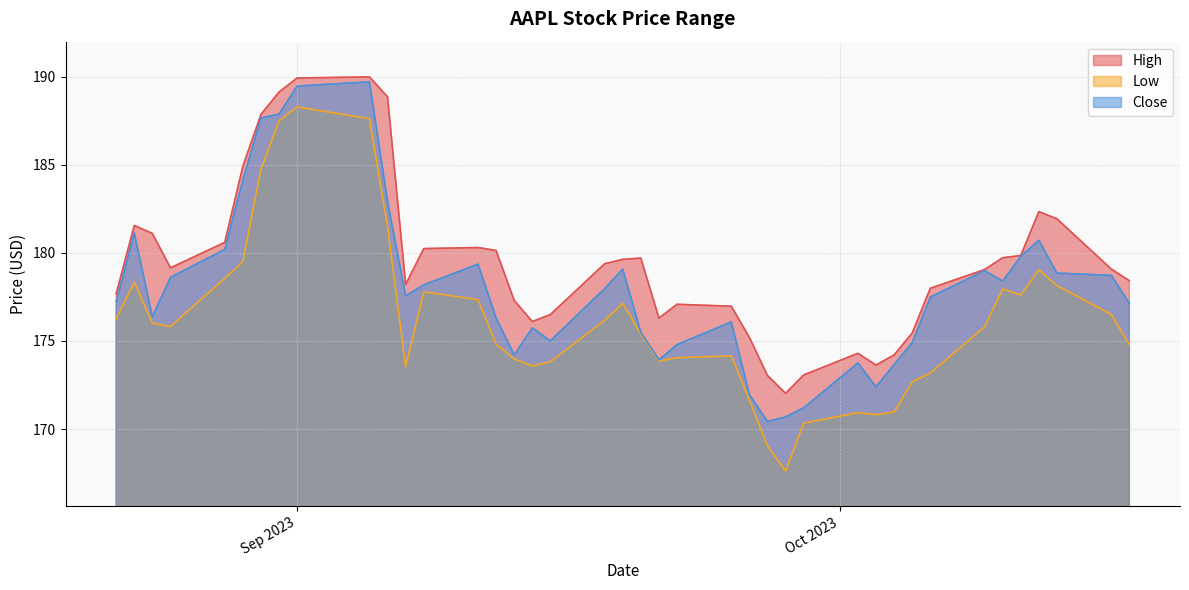

Where does the Close series first go above 177?

2023-08-22